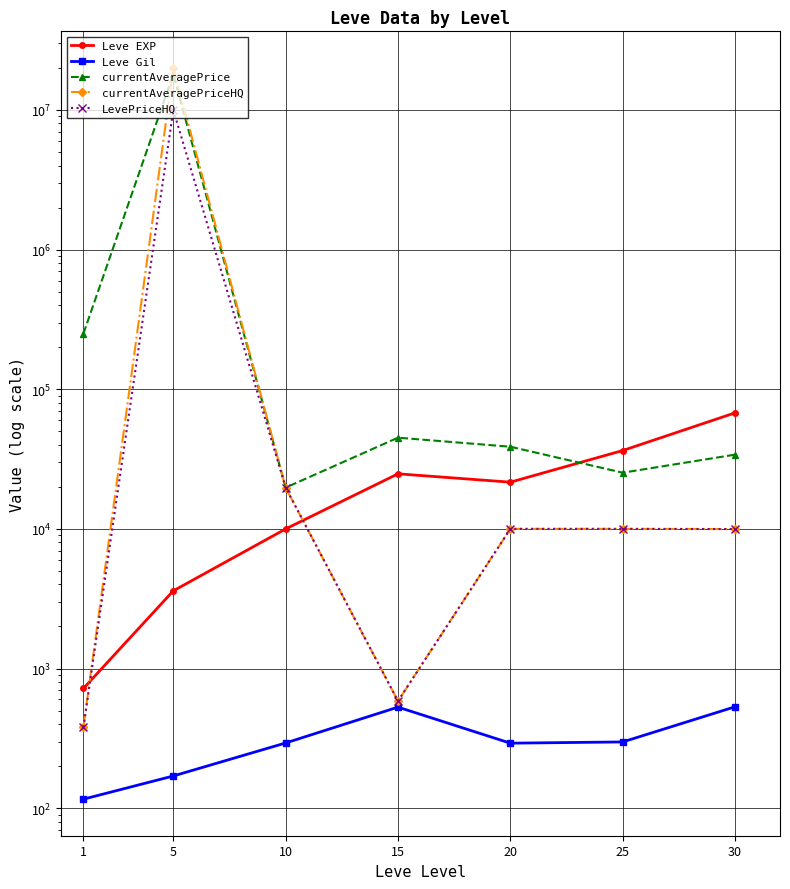

The value of LevePriceHQ at 30 is 14610. True or false?

False